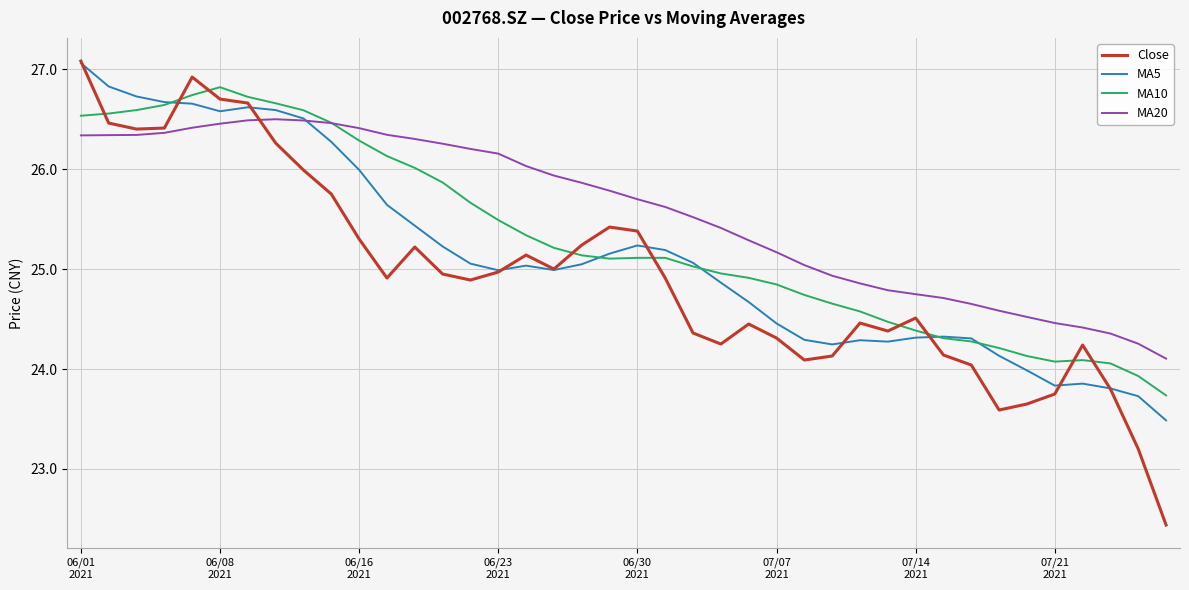

Which series has the widest spread of values?

Close